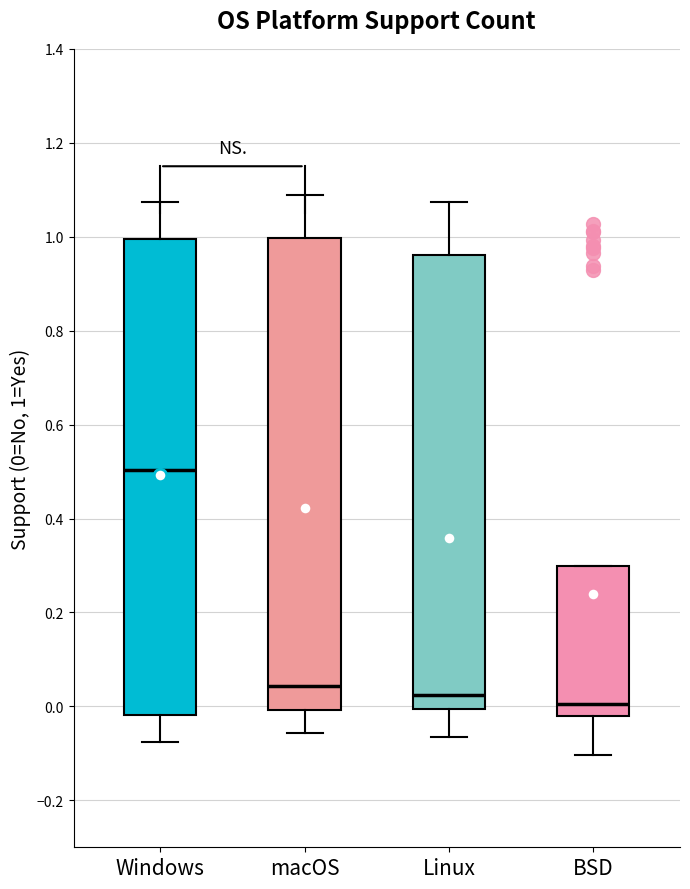

Reading left to right, read every box against the y-axis: the position of its median line, the range the box covers, and the ends of its whiskers. The values are not printed on the chart, so give them approximately, as read against the axis.

Windows: median 0.50, box -0.02 to 1.00, whiskers -0.08 to 1.08
macOS: median 0.04, box 0.00 to 1.00, whiskers -0.06 to 1.08
Linux: median 0.02, box 0.00 to 0.96, whiskers -0.06 to 1.08
BSD: median 0.00, box -0.02 to 0.30, whiskers -0.10 to 0.30